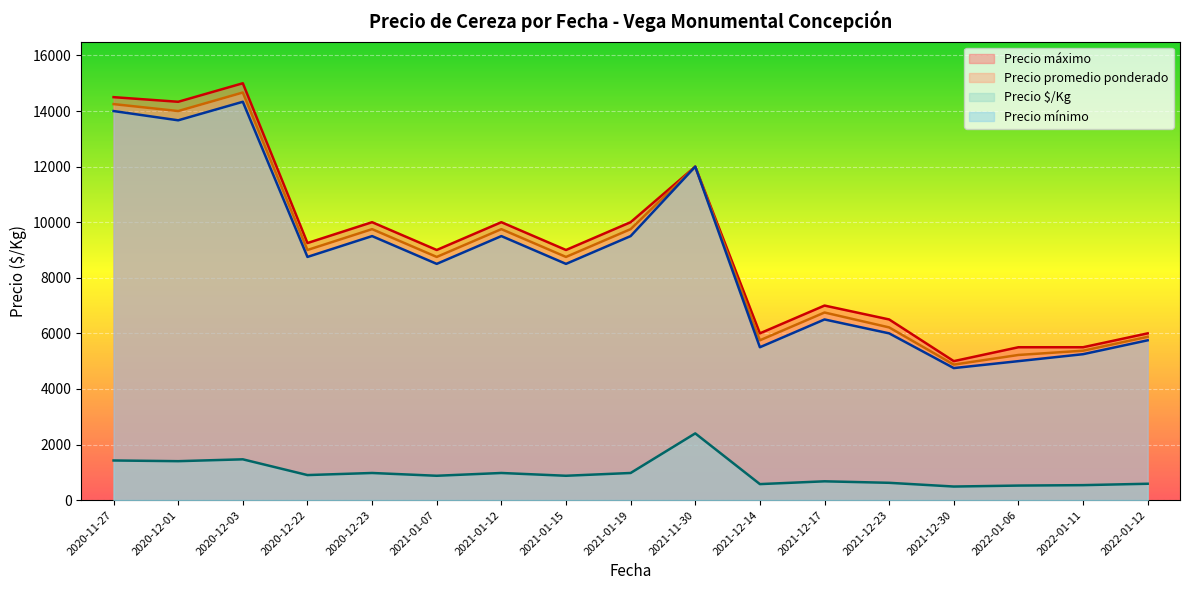

The value of Precio promedio ponderado at 2021-12-30 is 3379.0. True or false?

False